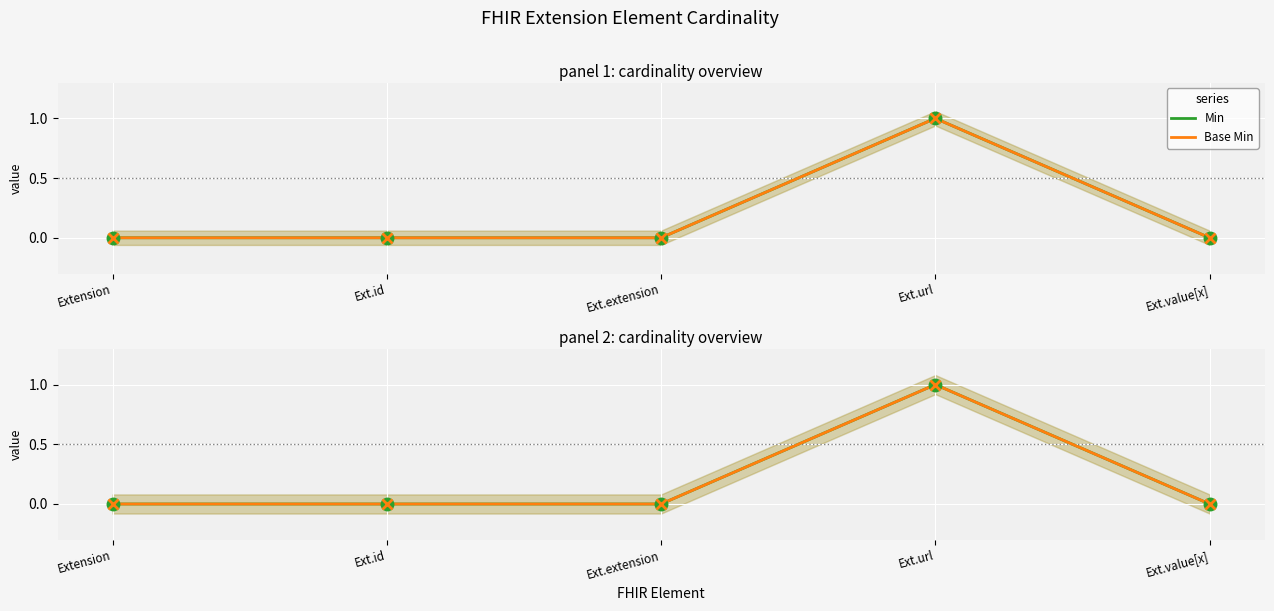

What is the highest value of the Base Min series?

1